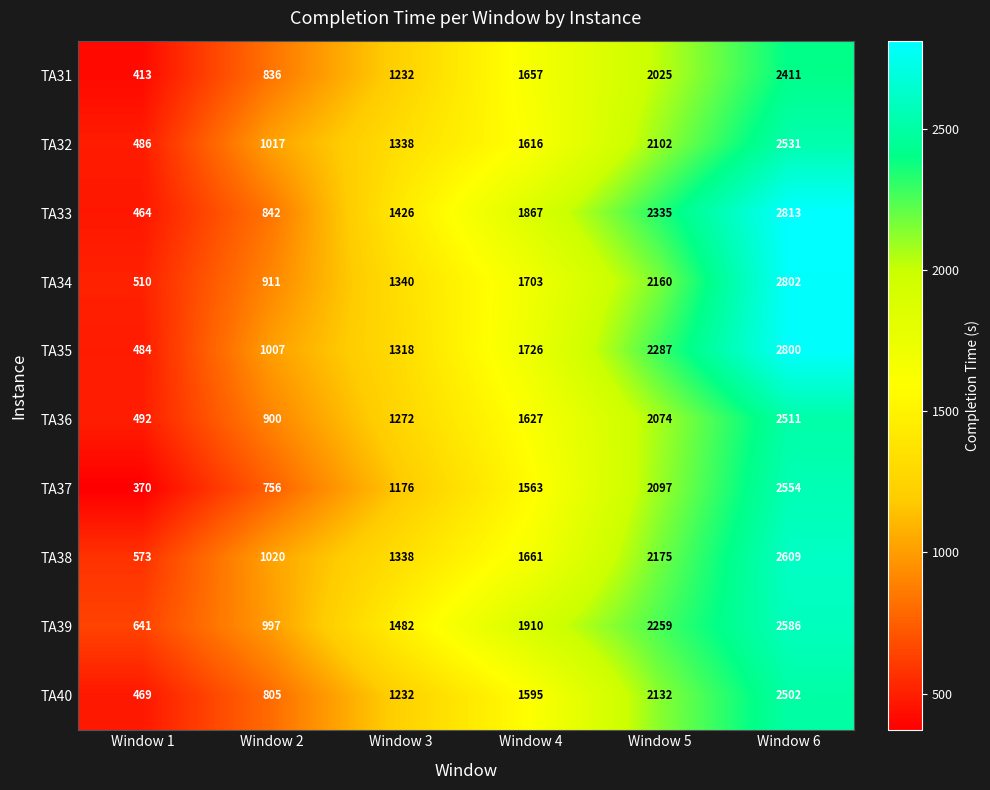

What is the difference between the TA35 values at Window 2 and Window 3?

311